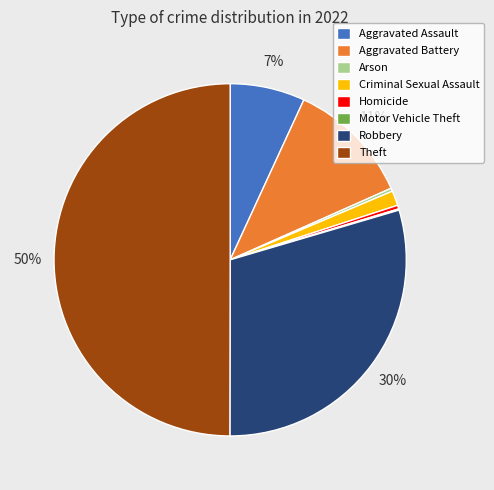

Do Homicide and Criminal Sexual Assault together represent more than half of the pie?

No